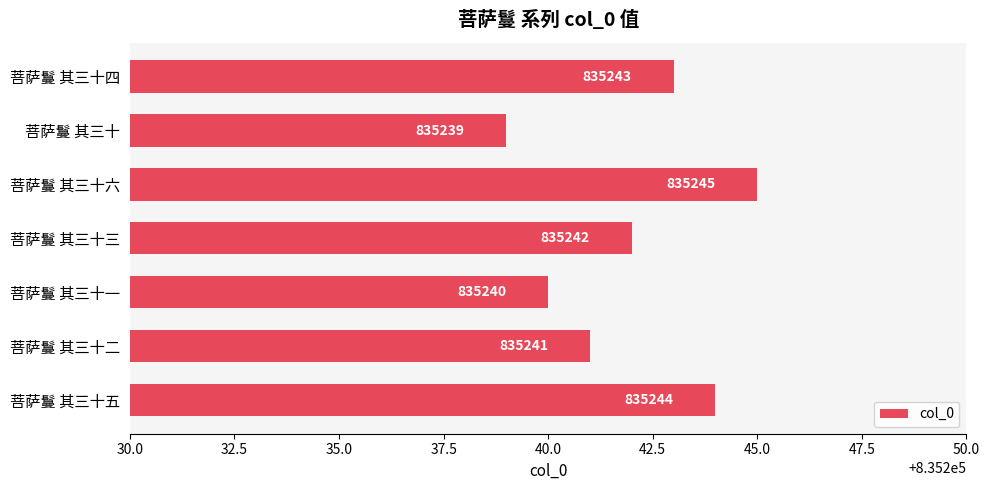

What is the value of the 7th bar from the top?

835244